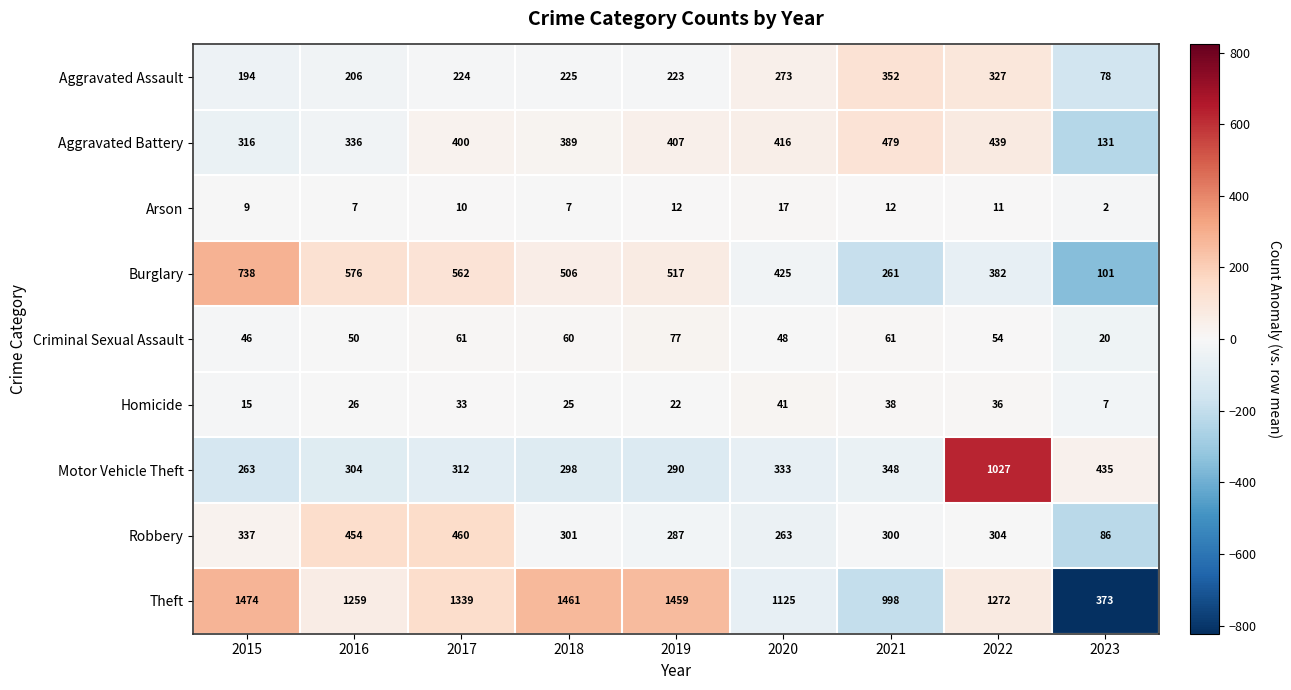

What is the total value across all series at 2017?

3401